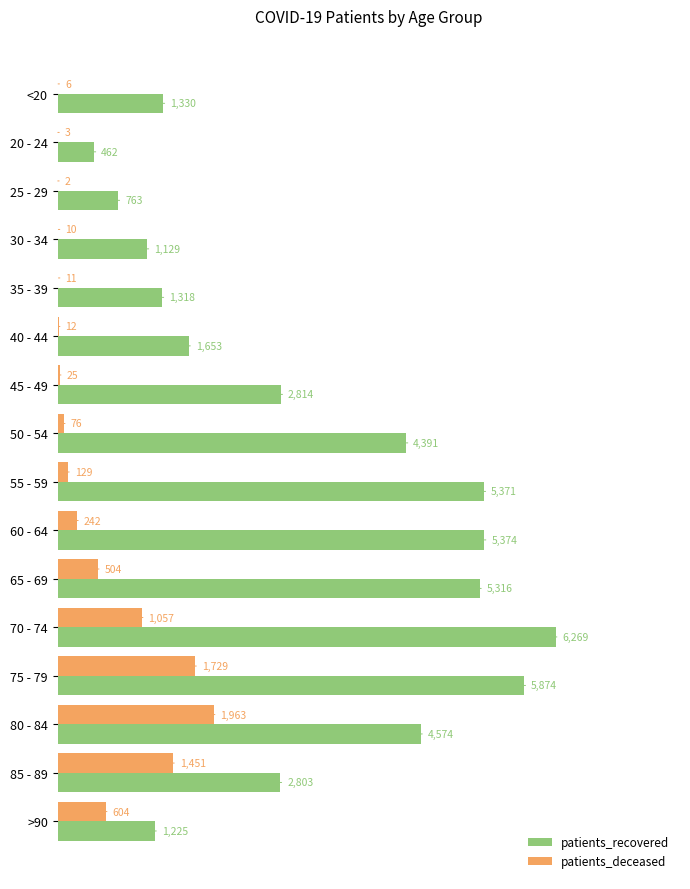

Which series has the largest total across all categories?

patients_recovered